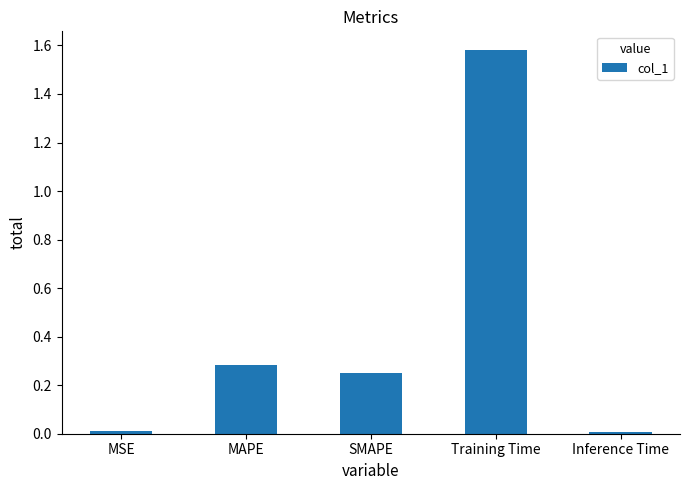

The value at MAPE is 0.3. True or false?

True